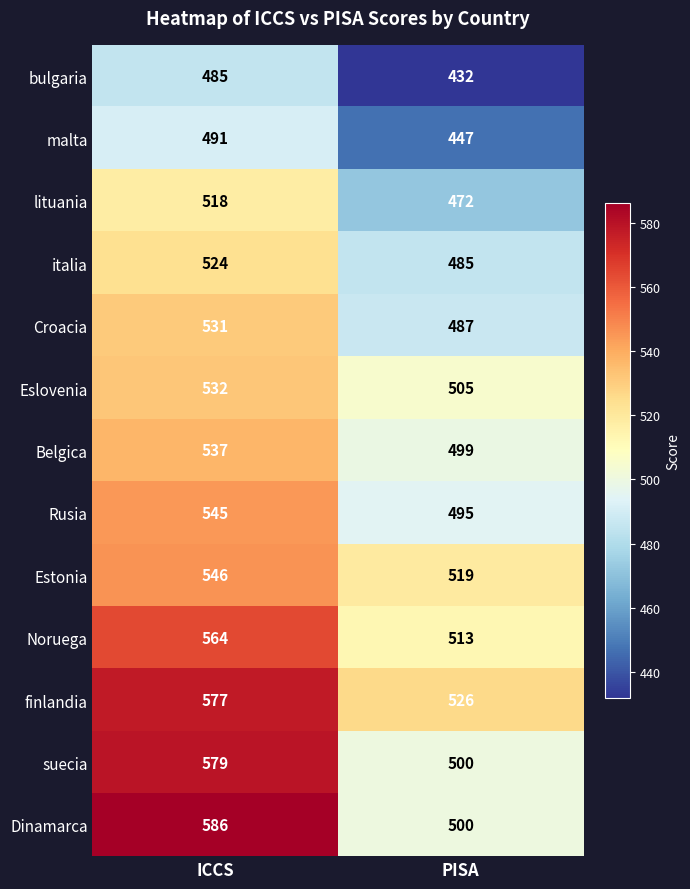

The Rusia series shows 260 at ICCS. True or false?

False